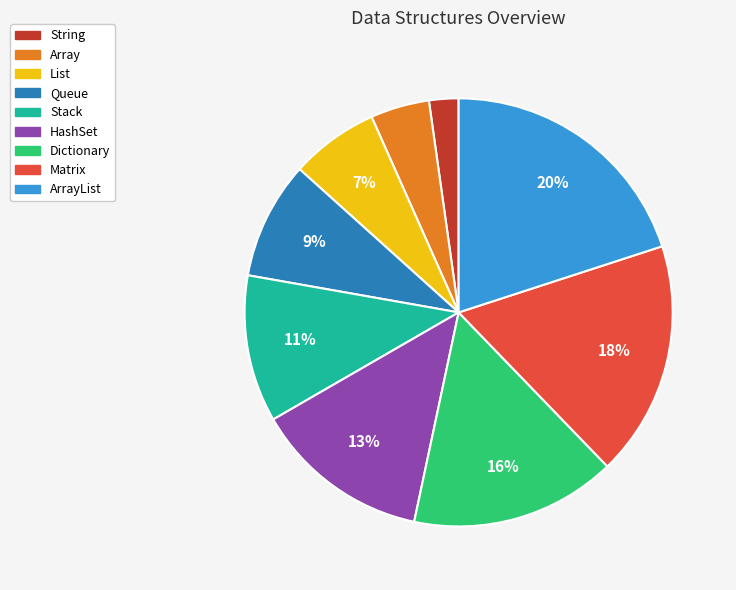

To the nearest percent, what is the average slice percentage?

11%